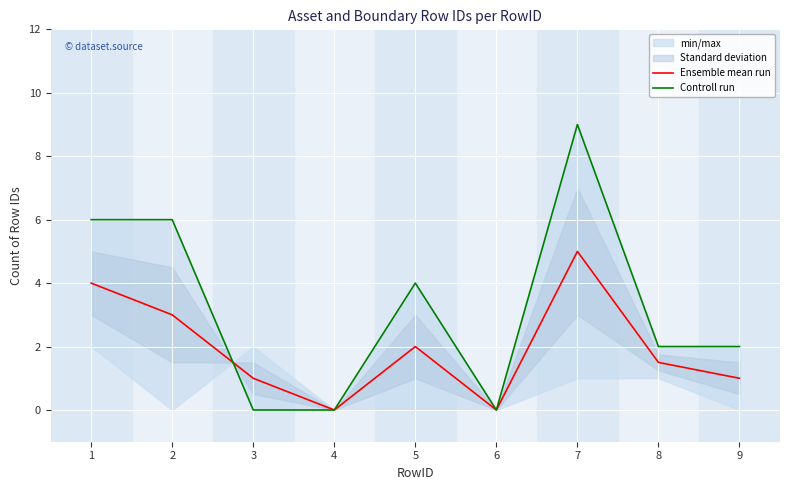

At 8, list the series in order from smallest to largest.

Ensemble mean run, Controll run